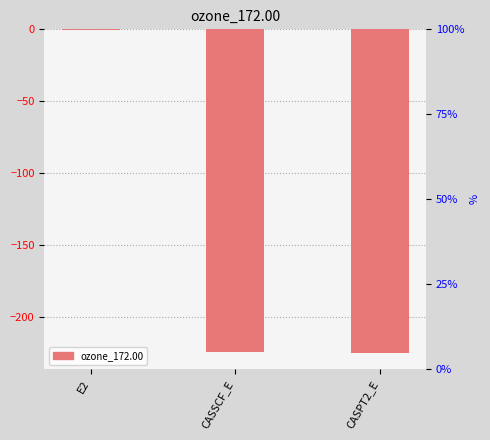

What is the label of the 2nd bar from the left?

CASSCF_E